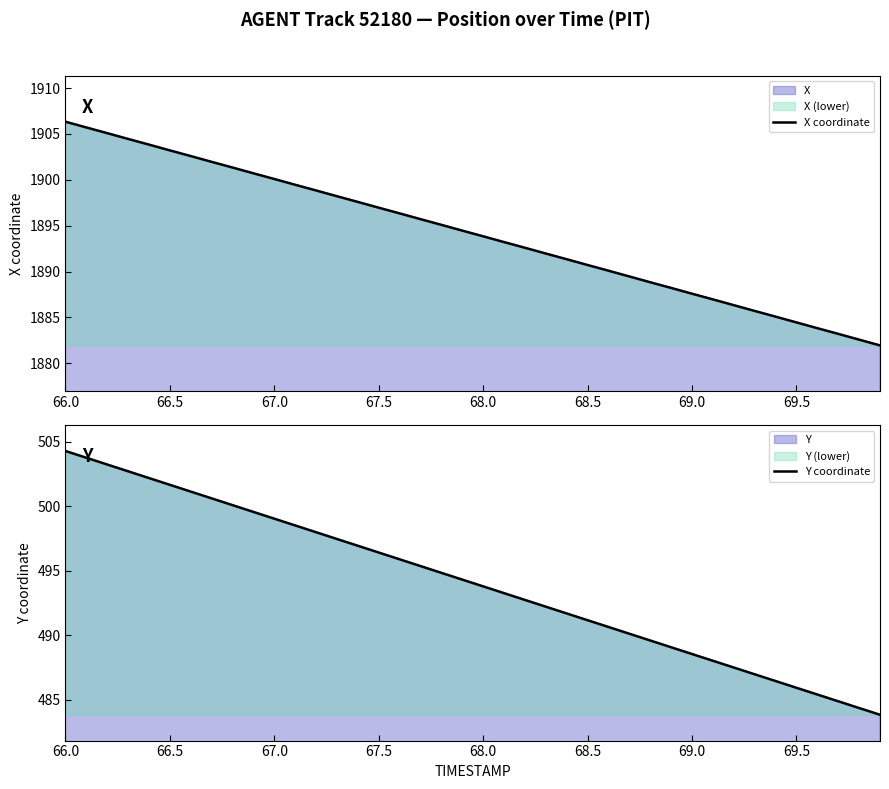

What is the average value of the X coordinate series?

1894.1